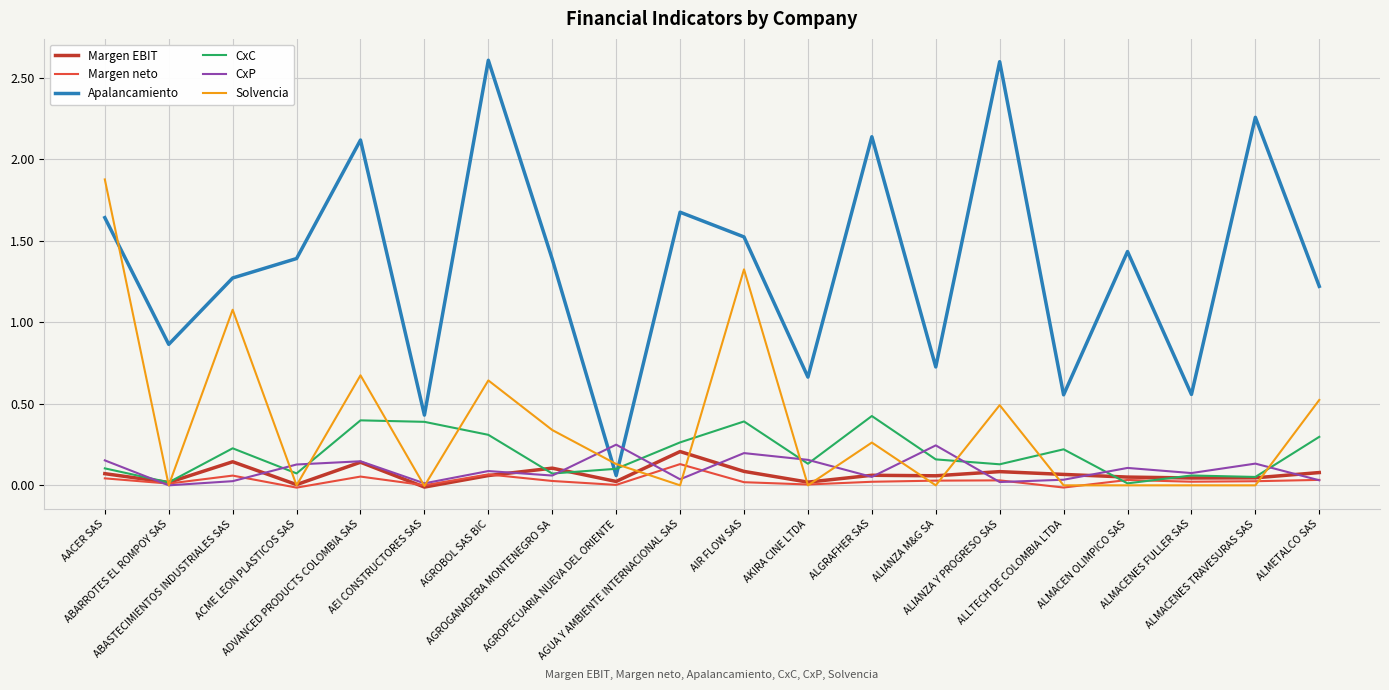

What is the highest value of the Apalancamiento series?

2.6